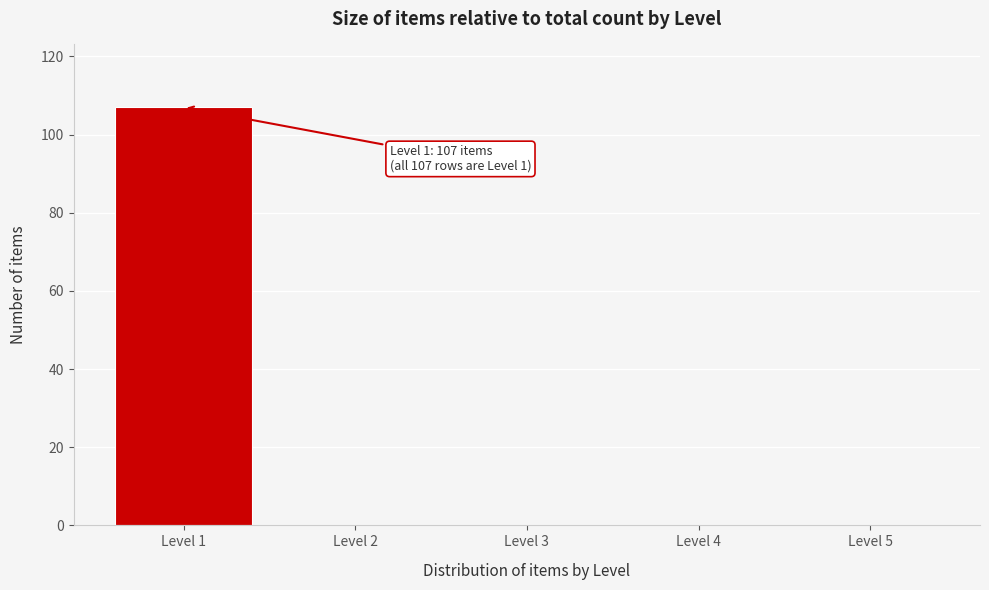

Reading left to right, list all the values displayed in this chart.

Level 1=107	Level 2=0	Level 3=0	Level 4=0	Level 5=0